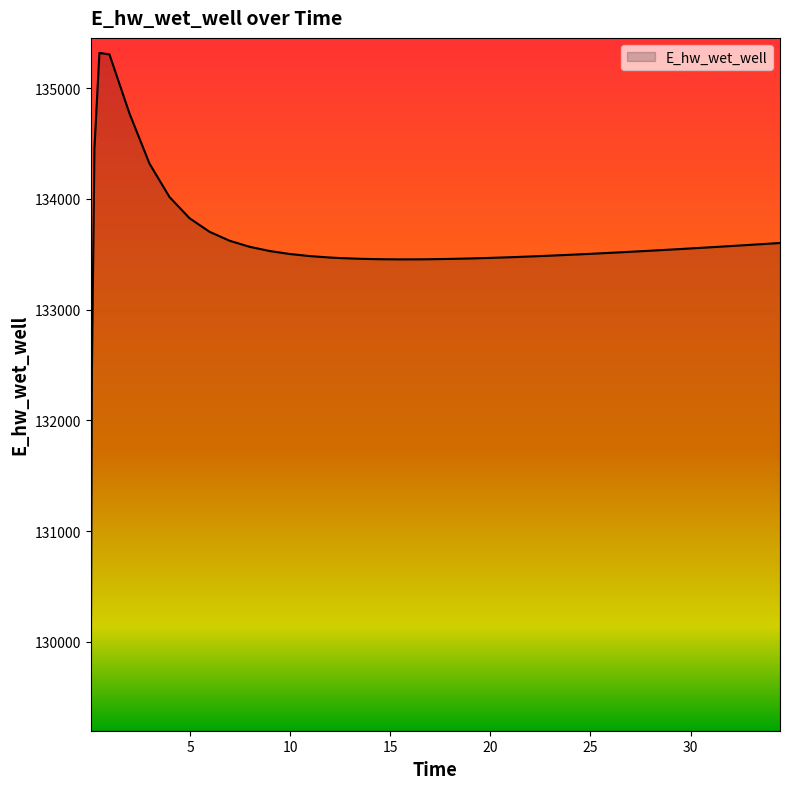

What is the maximum value shown in the chart?

135319.0